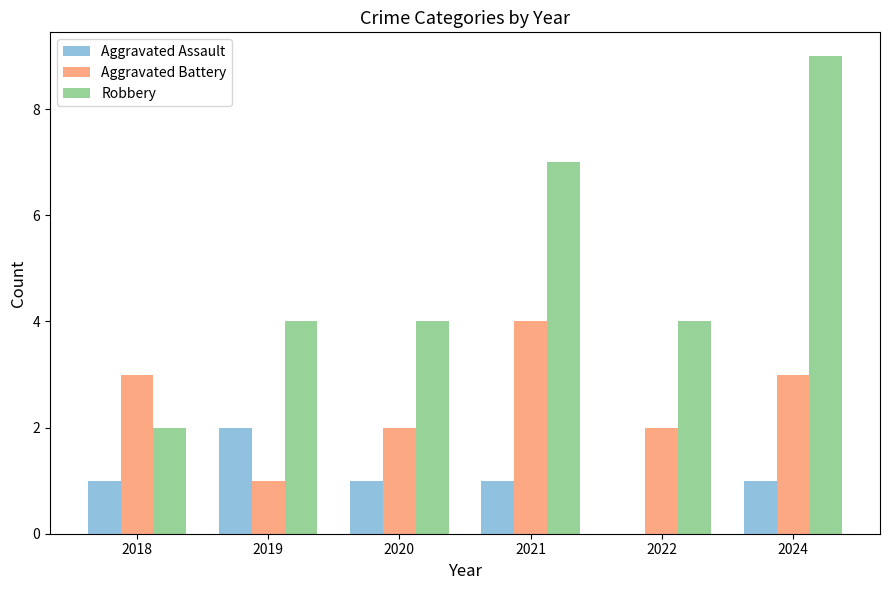

The Aggravated Battery series shows 2 at 2020. True or false?

True